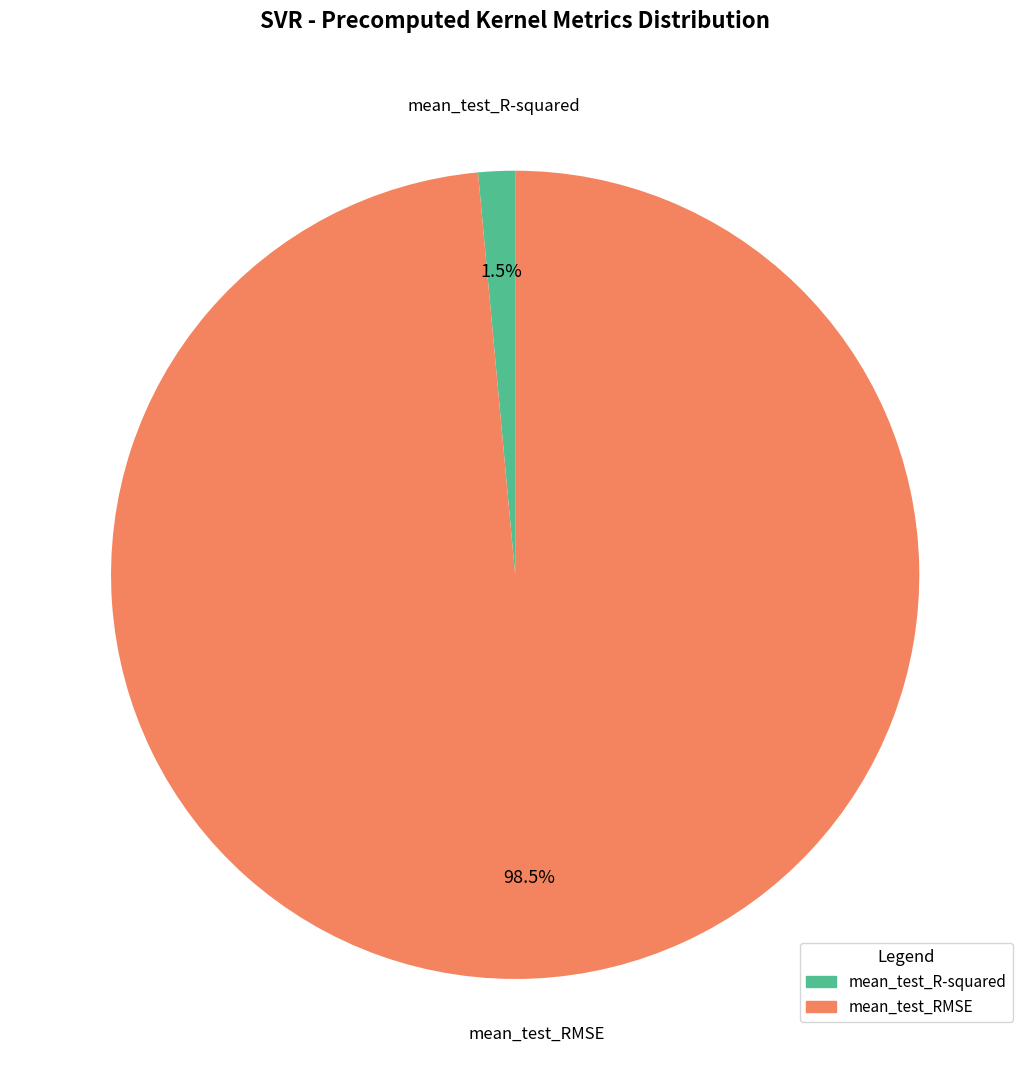

Between mean_test_RMSE and mean_test_R-squared, which is larger?

mean_test_RMSE